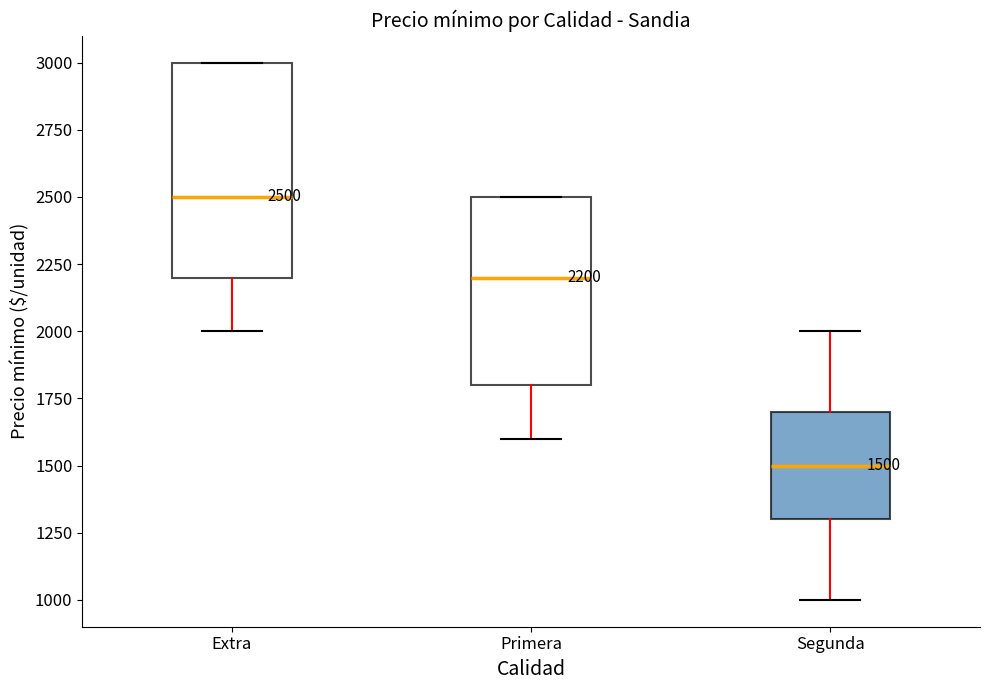

Comparing the boxes themselves (not the whiskers), which one is the tallest?

Extra